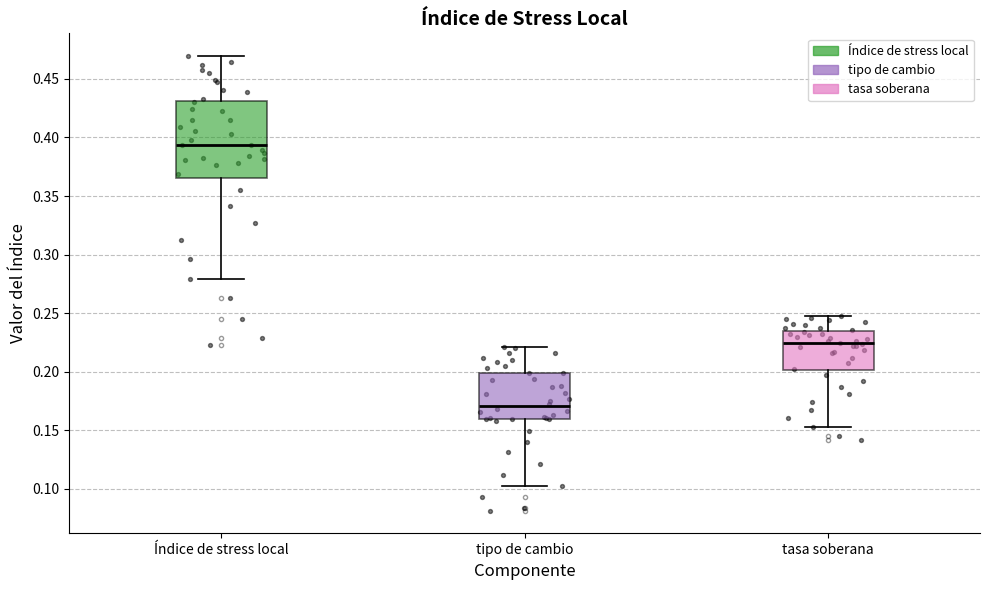

Which box is the tallest, from its lower edge to its upper edge?

Índice de stress local